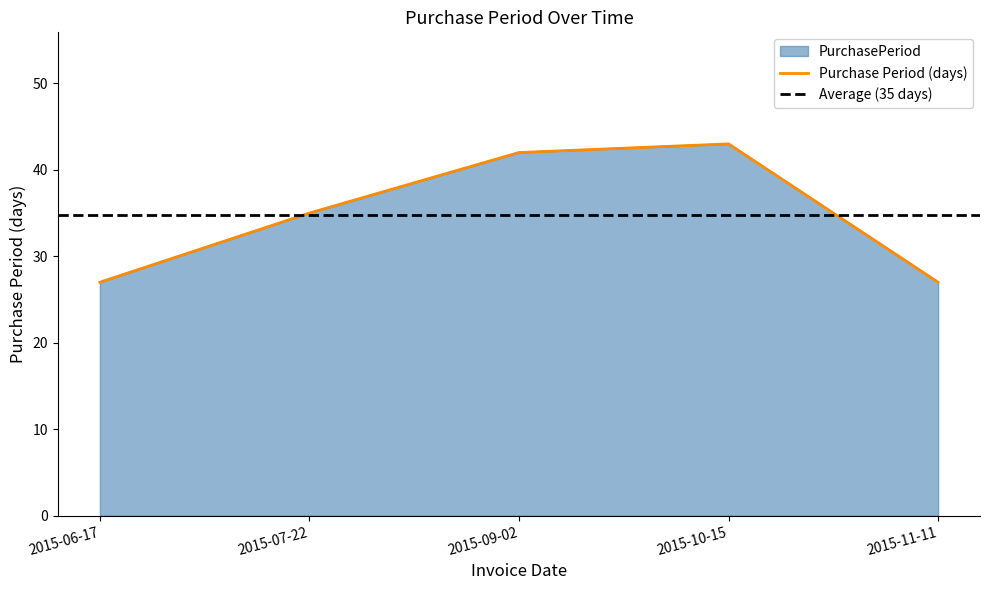

True or false: there are more than 0 points higher than both neighbors.

True